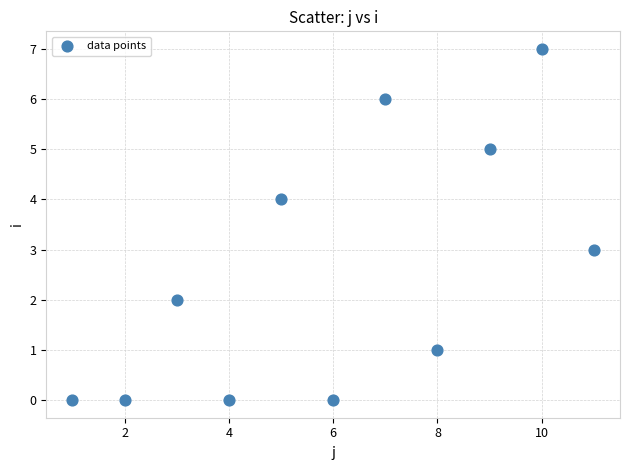

What is the average X value?

6